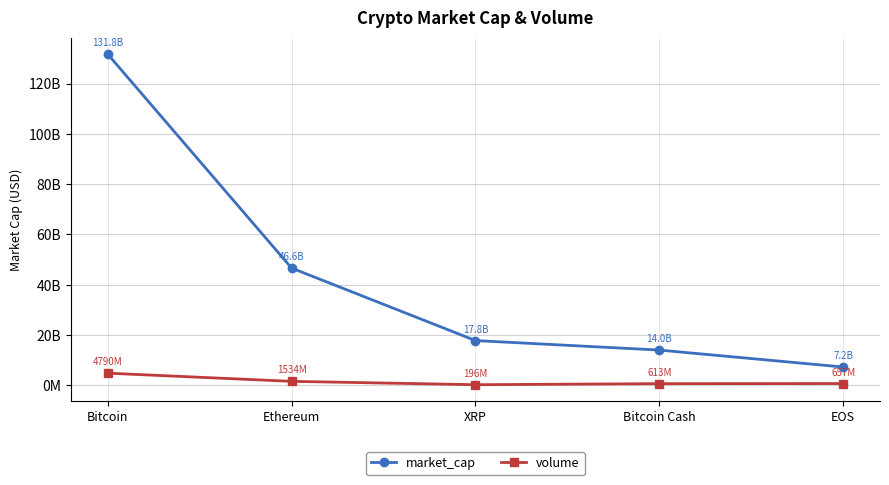

Rank the series by their average value, from highest to lowest.

market_cap, volume